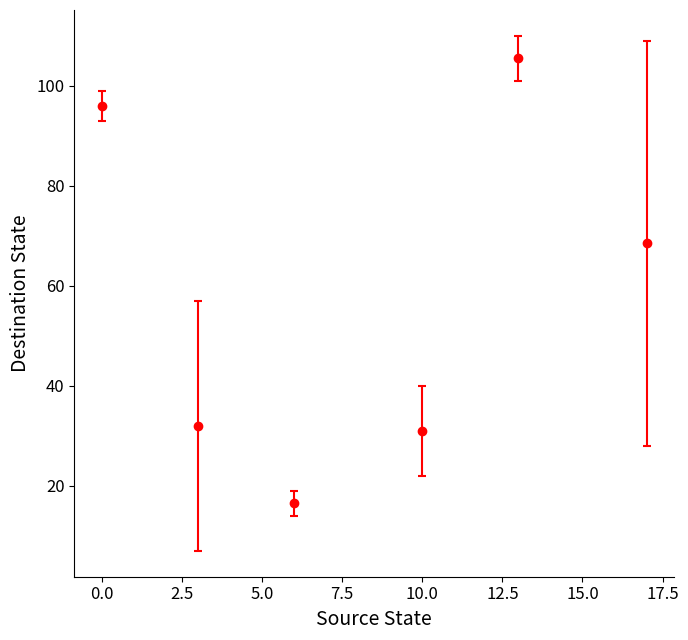

What is the value of the 4th point from the left?

31.0